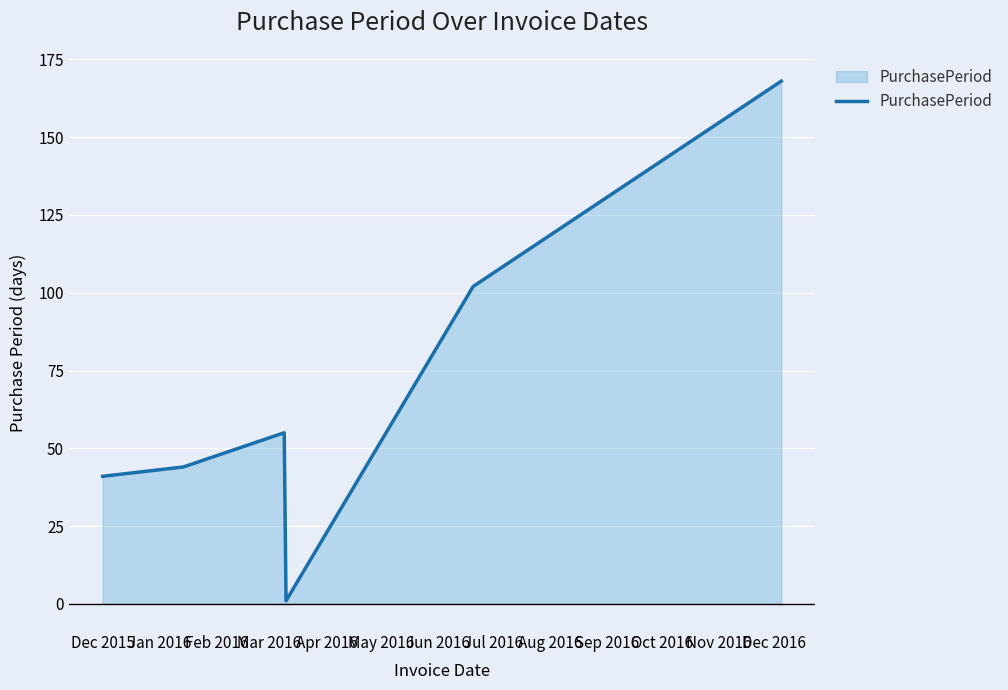

Does the chart display data point markers on the line(s)?

No